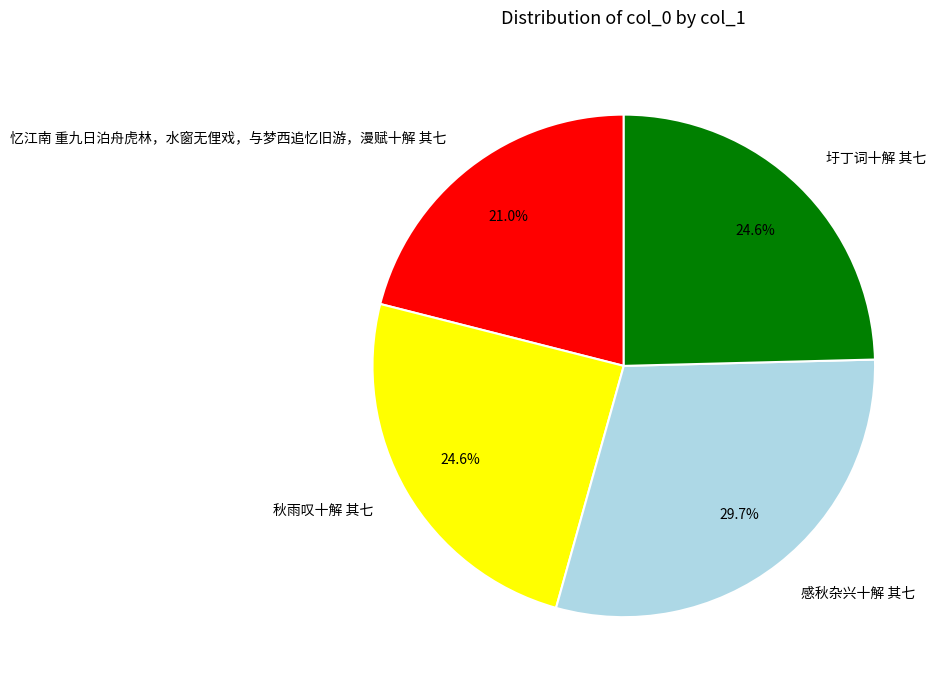

To the nearest percent, what is the difference between the largest and smallest slice percentages?

9%